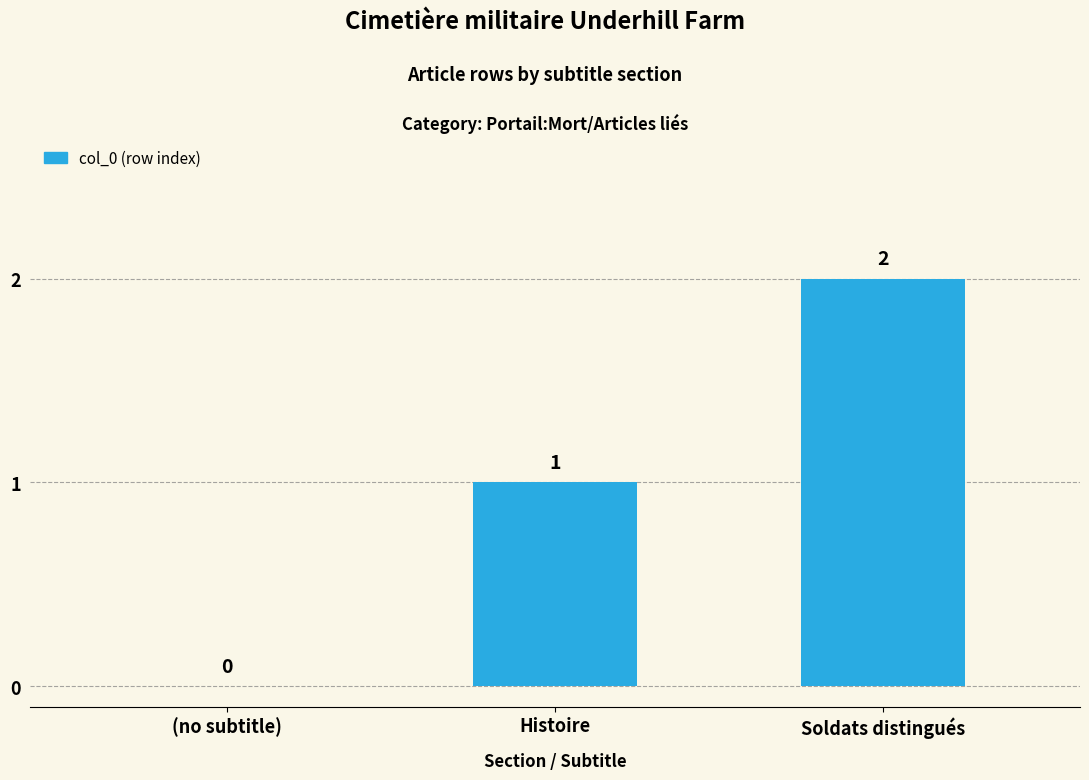

What is the maximum value shown in the chart?

2